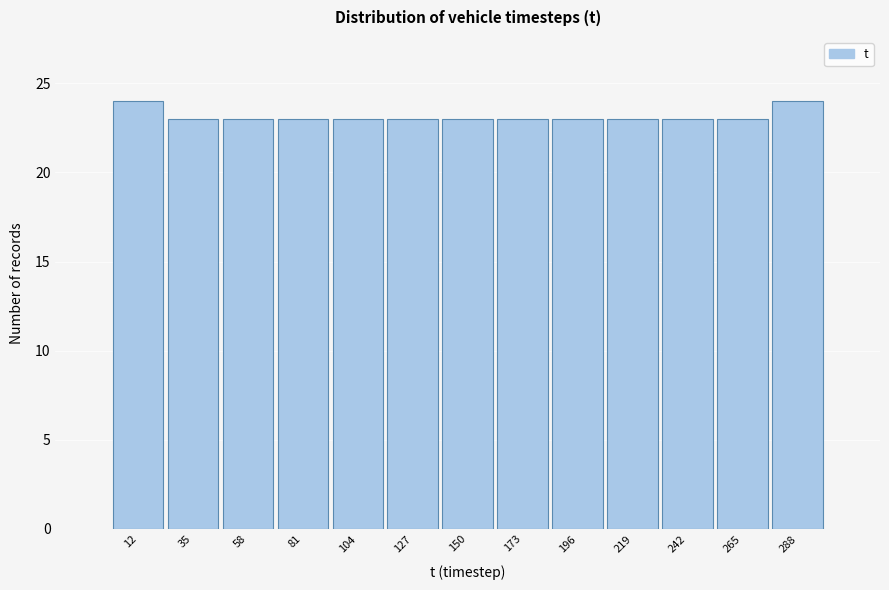

How tall is the bar that spans 115 to 140 on the x-axis? Neither the bar edges nor the heights are printed on the chart, so give them approximately, as read against the axes.

23